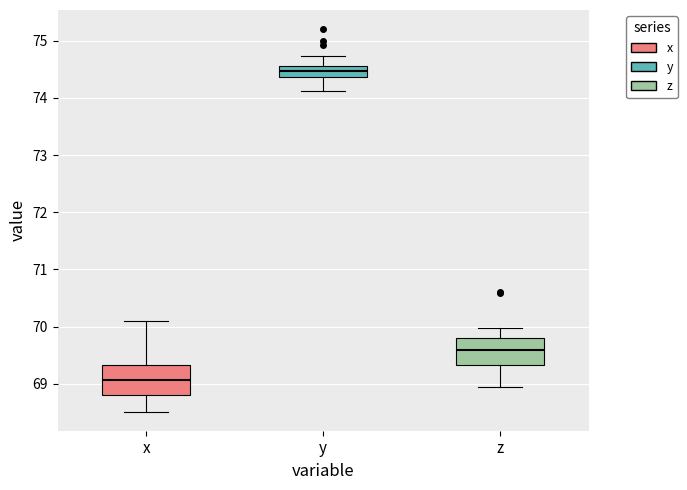

Reading left to right, transcribe this box plot: for each box, give where its median line is, the range the box spans, and where its two whiskers end, as read against the y-axis. The values are not printed on the chart, so give them approximately, as read against the axis.

x: median 69.1, box 68.8 to 69.3, whiskers 68.5 to 70.1
y: median 74.5, box 74.4 to 74.6, whiskers 74.1 to 74.7
z: median 69.6, box 69.3 to 69.8, whiskers 68.9 to 70.0